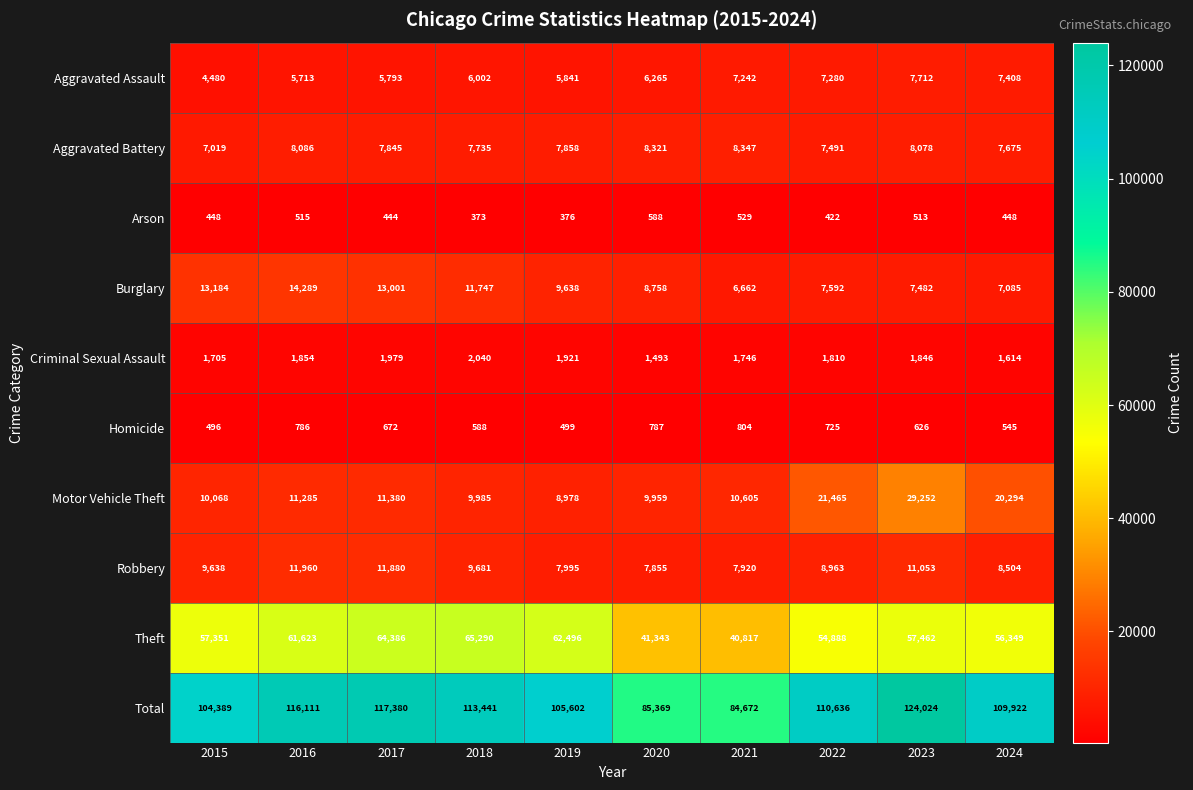

What is the difference between the highest and lowest values at 2015?

103941